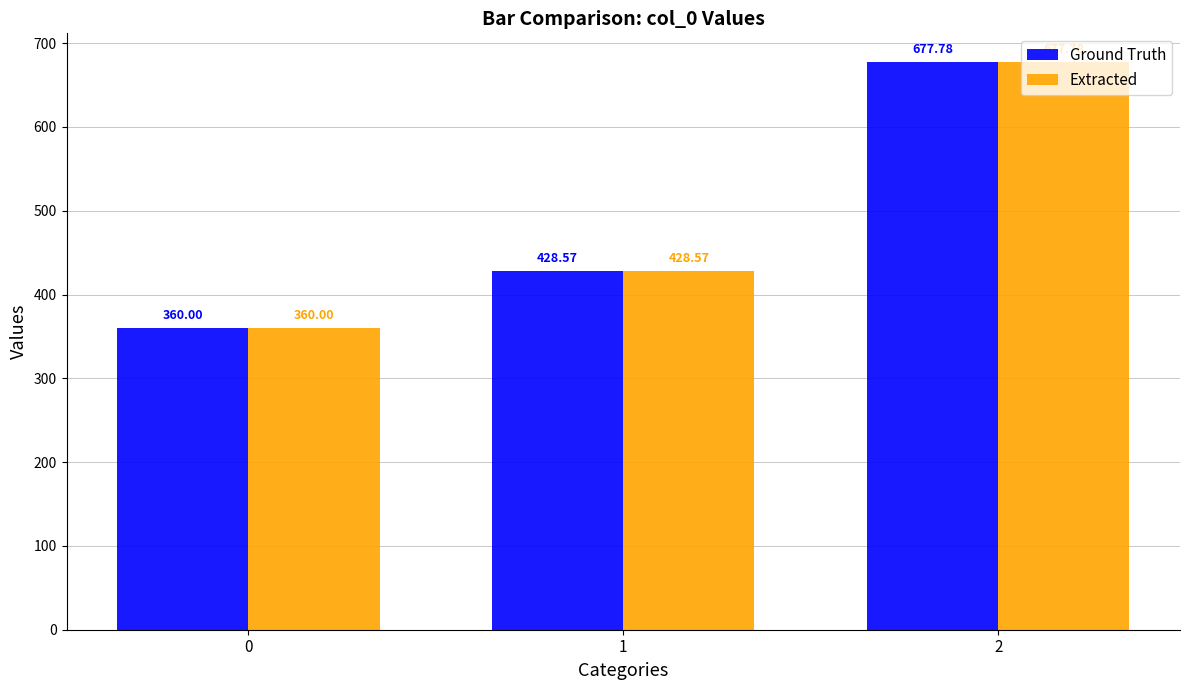

Is it true that Extracted equals 360.0 at 0?

True